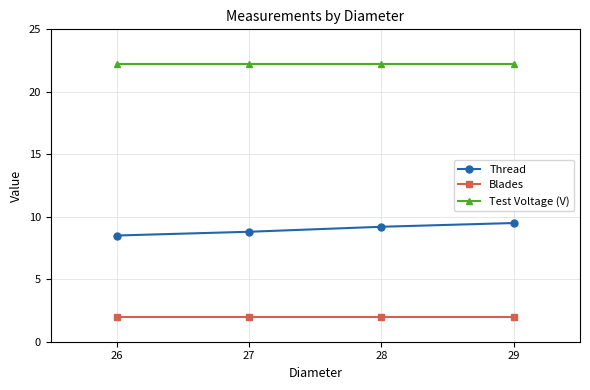

The Blades series shows 0.7 at 26. True or false?

False